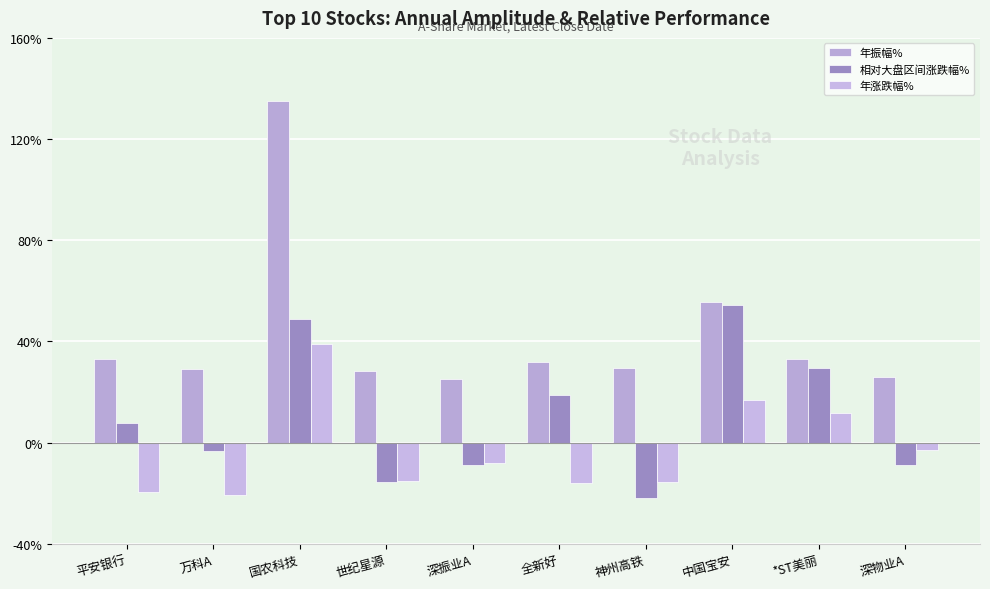

What is the total value across all series at 中国宝安?

126.8